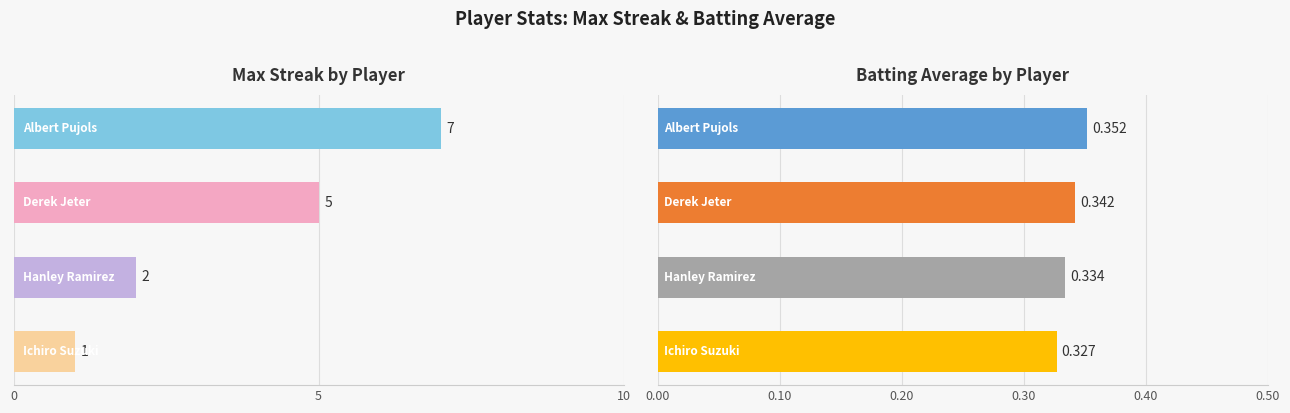

Rank the series by their average value, from lowest to highest.

Batting Average, Max Streak